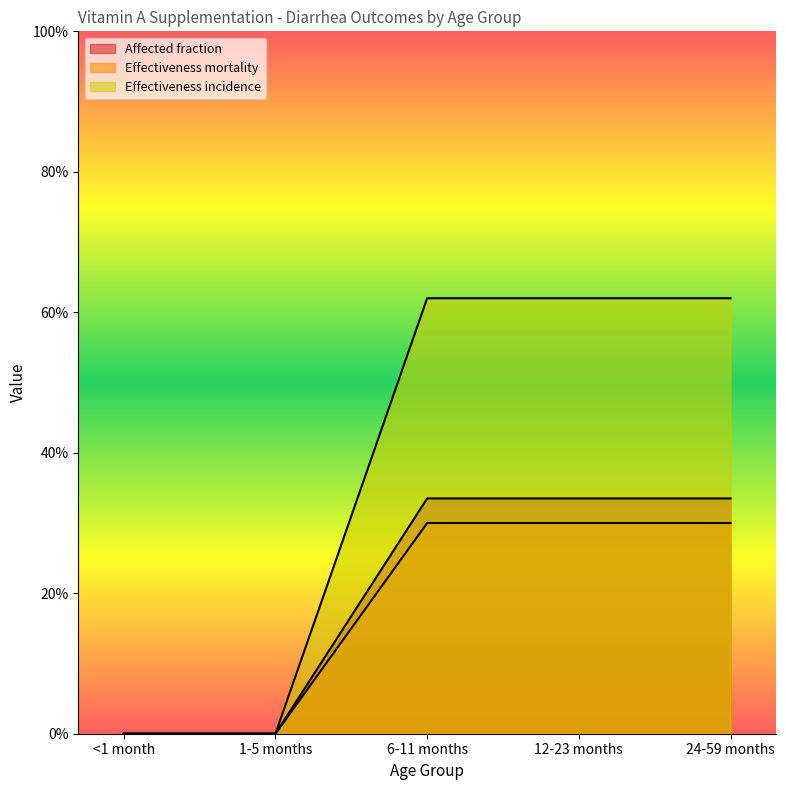

The Effectiveness incidence series shows 0.8 at 24-59 months. True or false?

False